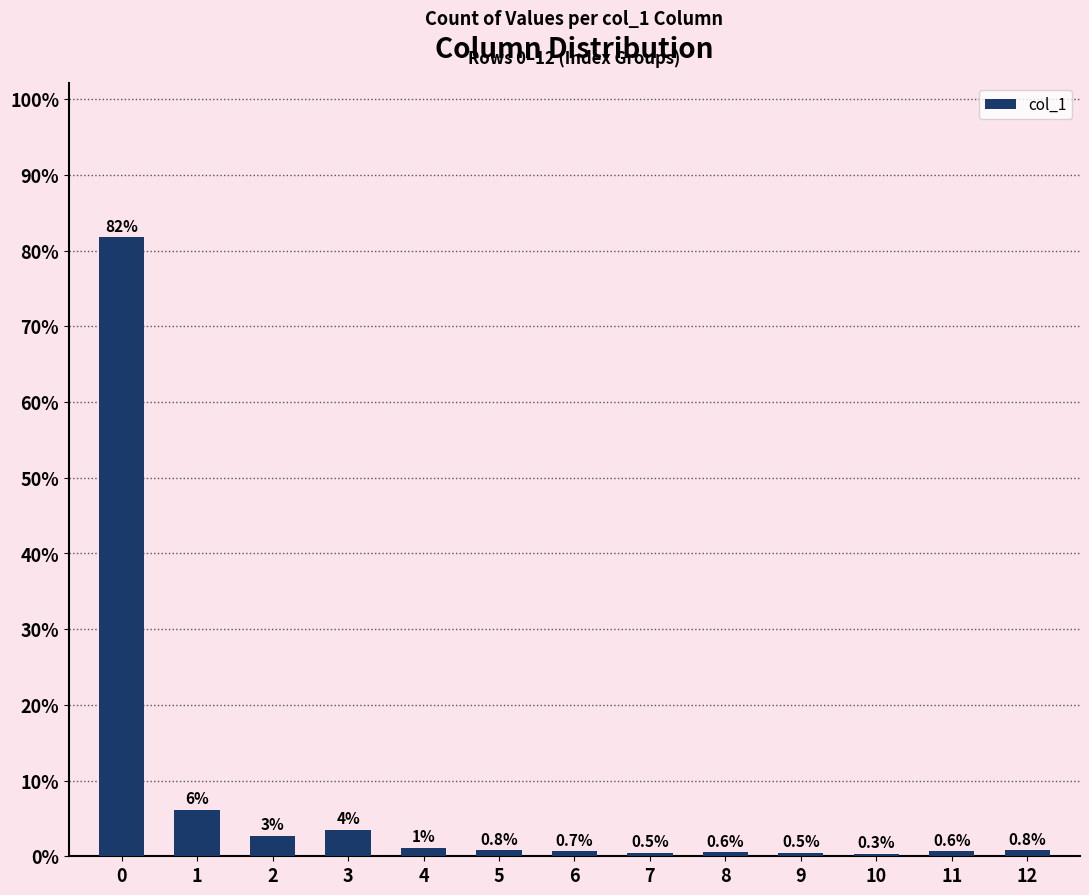

How many bars are there in total?

13